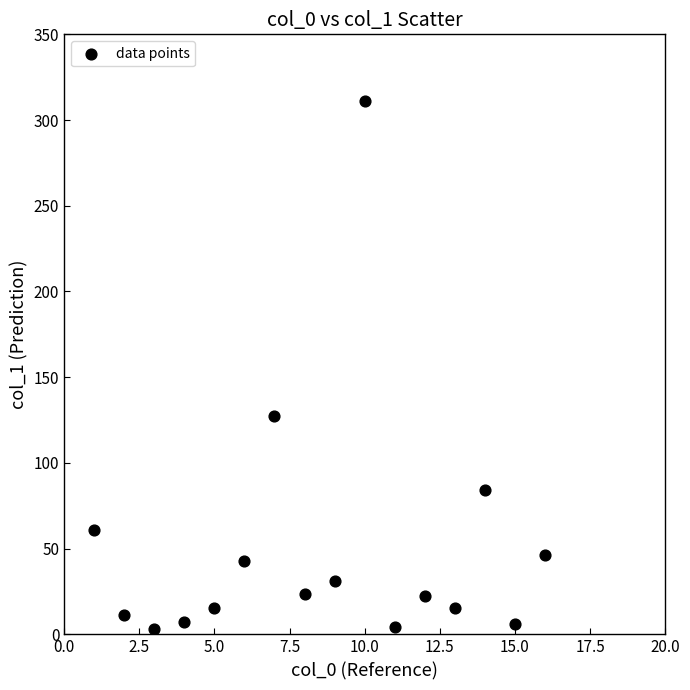

What is the range of Y values (max minus min)?

307.6